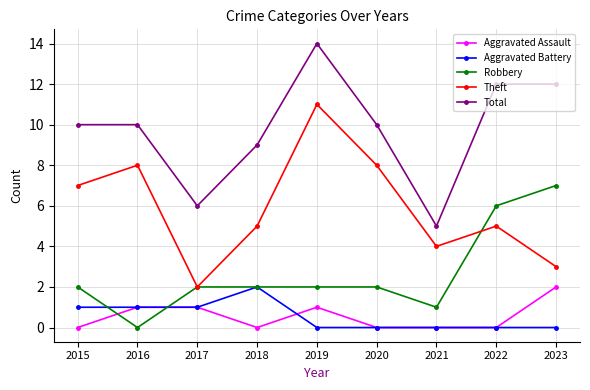

True or false: Aggravated Assault and Total cross at least once.

False